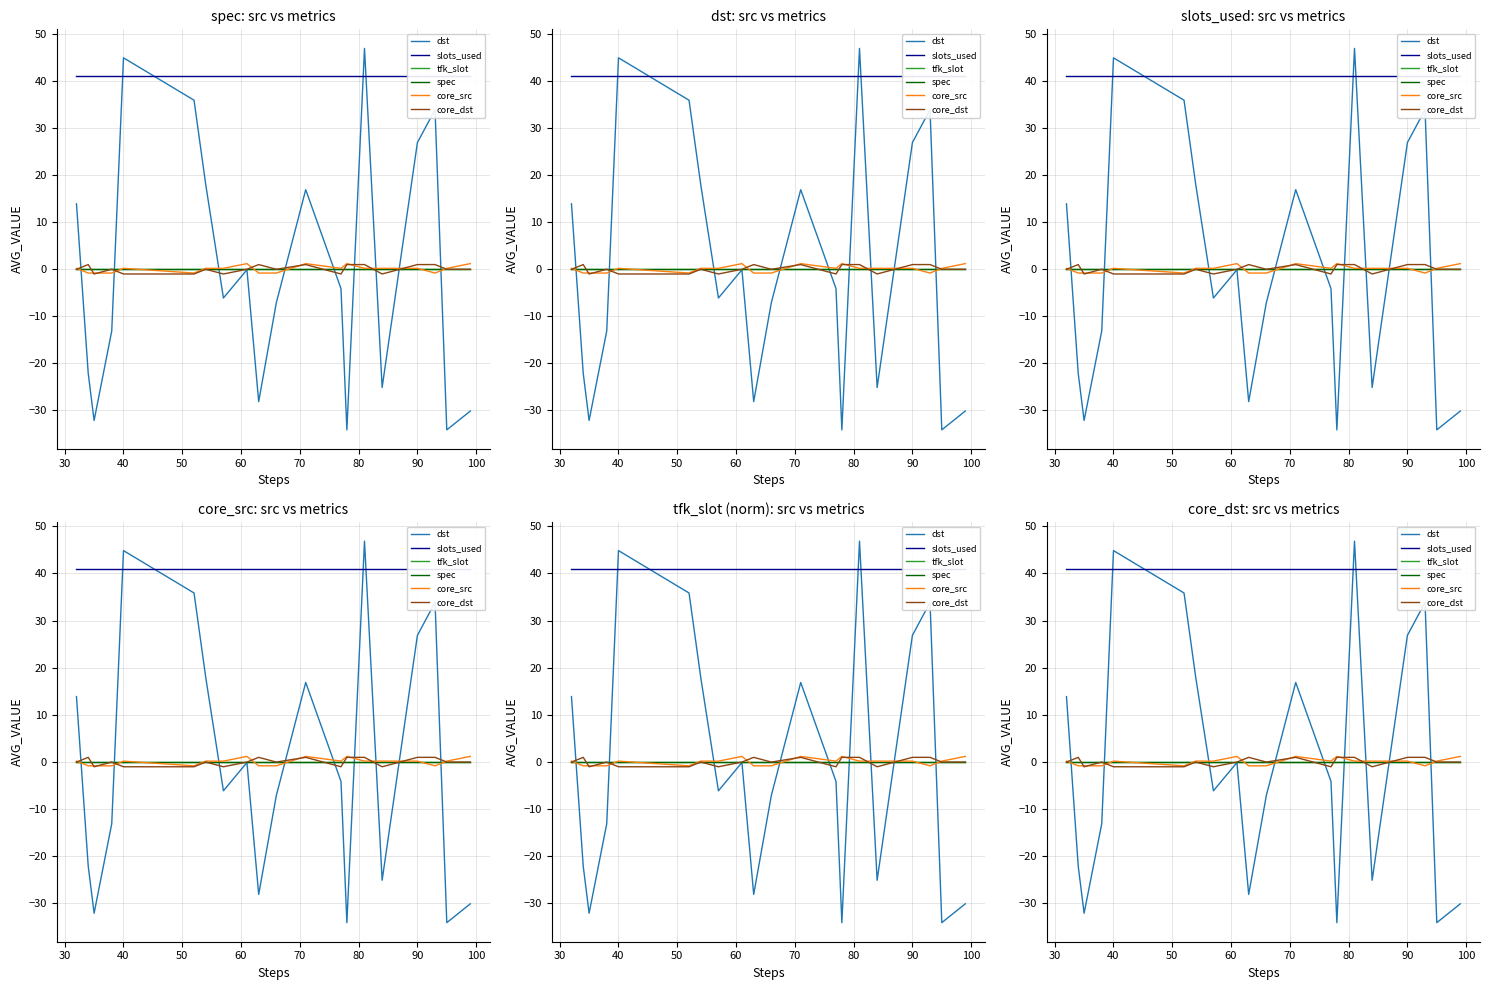

What is the label of the 19th point from the right?

30